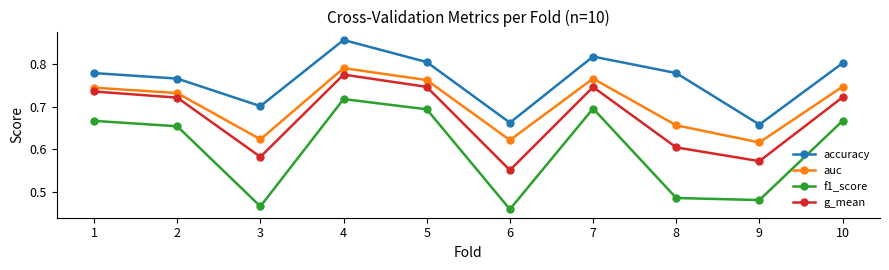

True or false: accuracy and auc cross at least once.

False